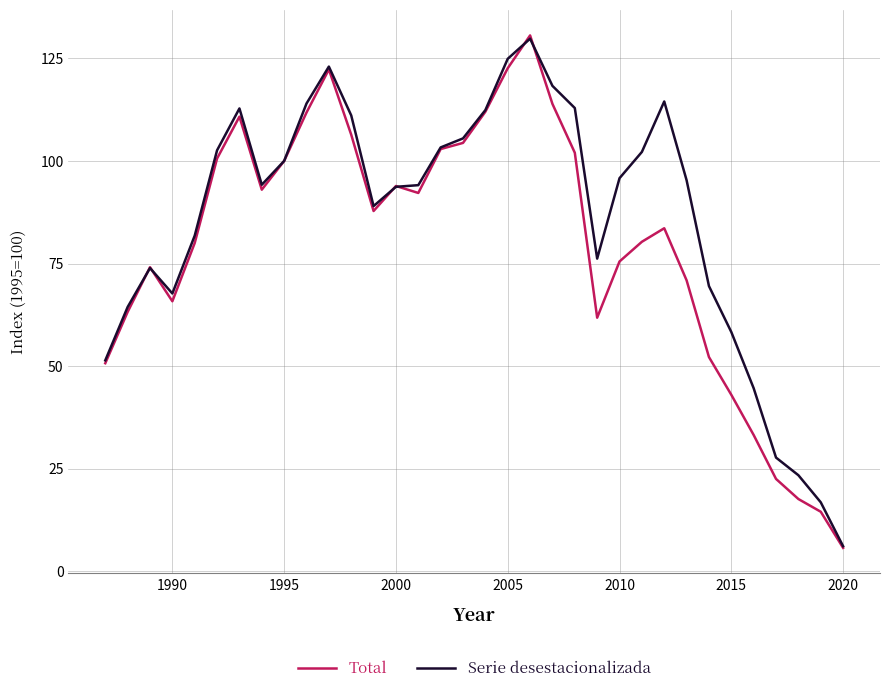

Which series has the largest total across all categories?

Serie desestacionalizada